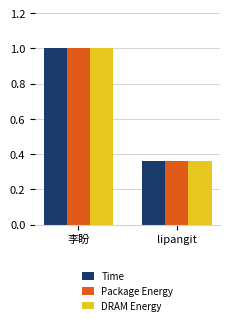

True or false: Package Energy has a value of 0.4 at 李盼.

False